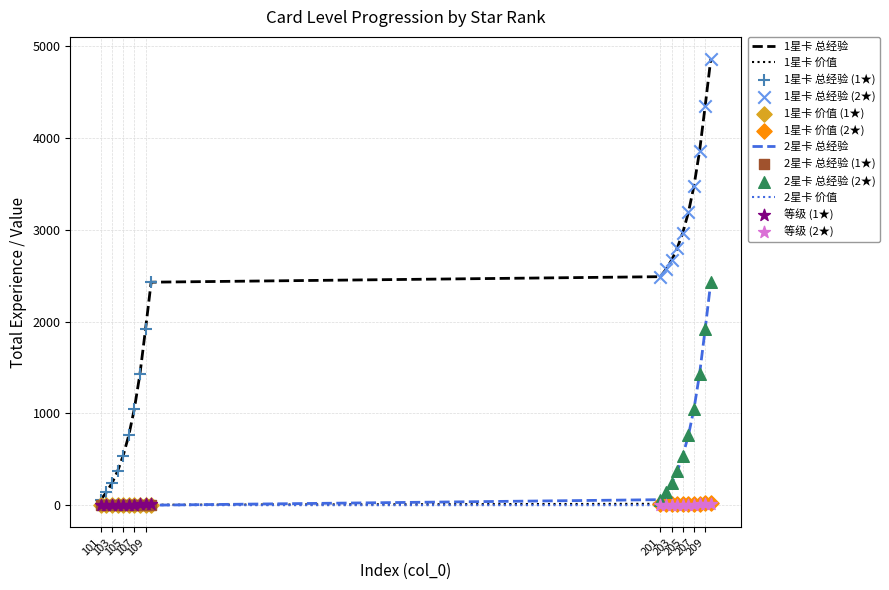

At which category is the sum across all series the highest?

210